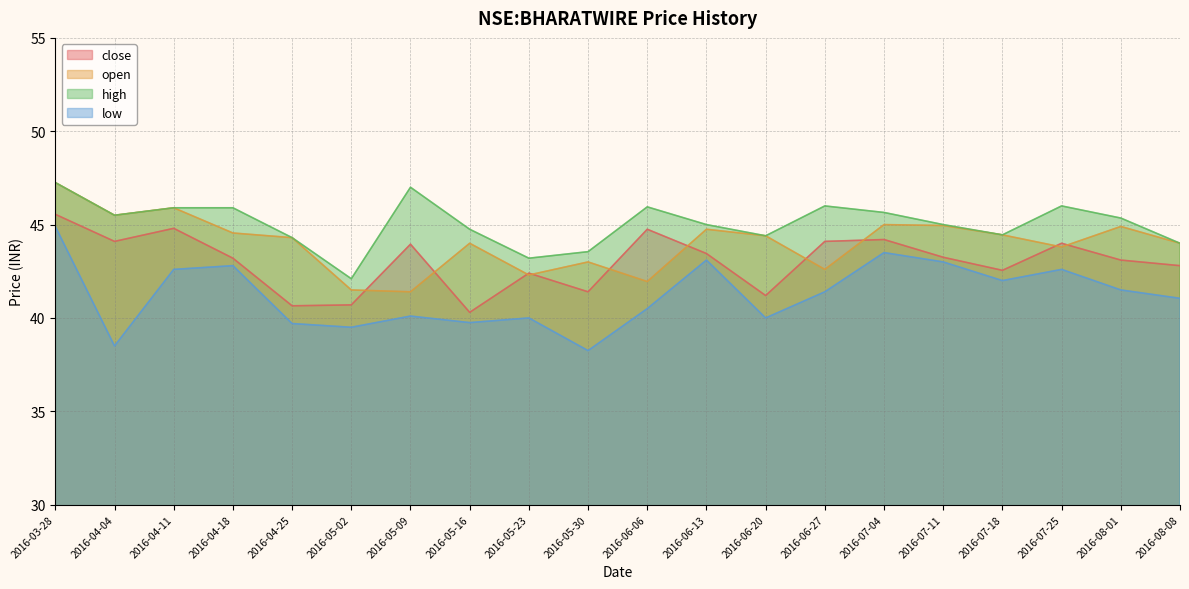

Is the value of close at 2016-05-09 greater than the value of low at 2016-07-25?

Yes